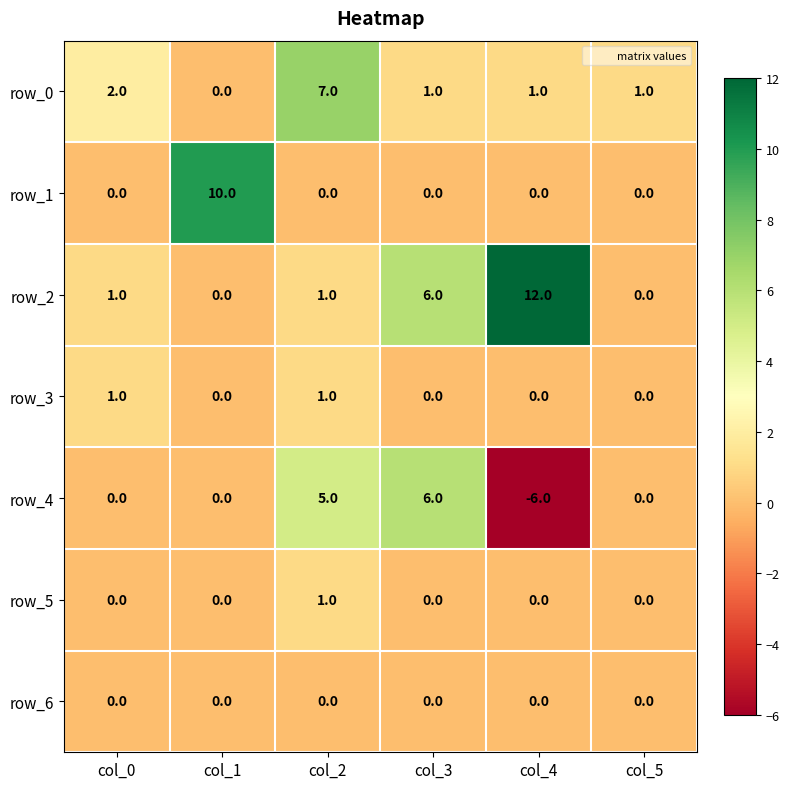

What is the difference between the row_4 values at col_2 and col_4?

11